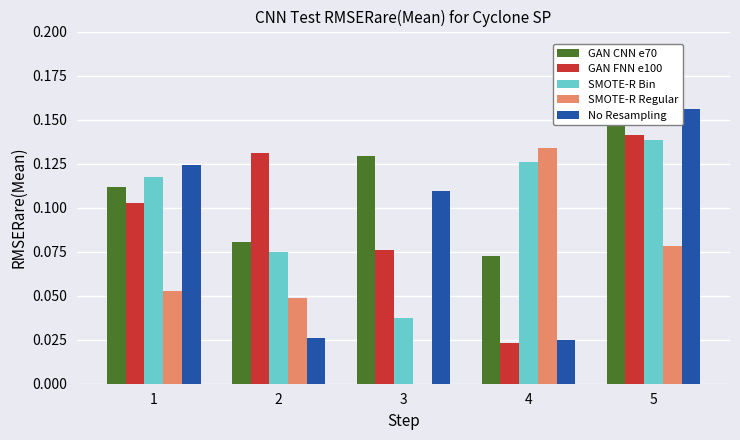

Is the value of SMOTE-R Bin at 1 greater than the value of GAN CNN e70 at 2?

Yes